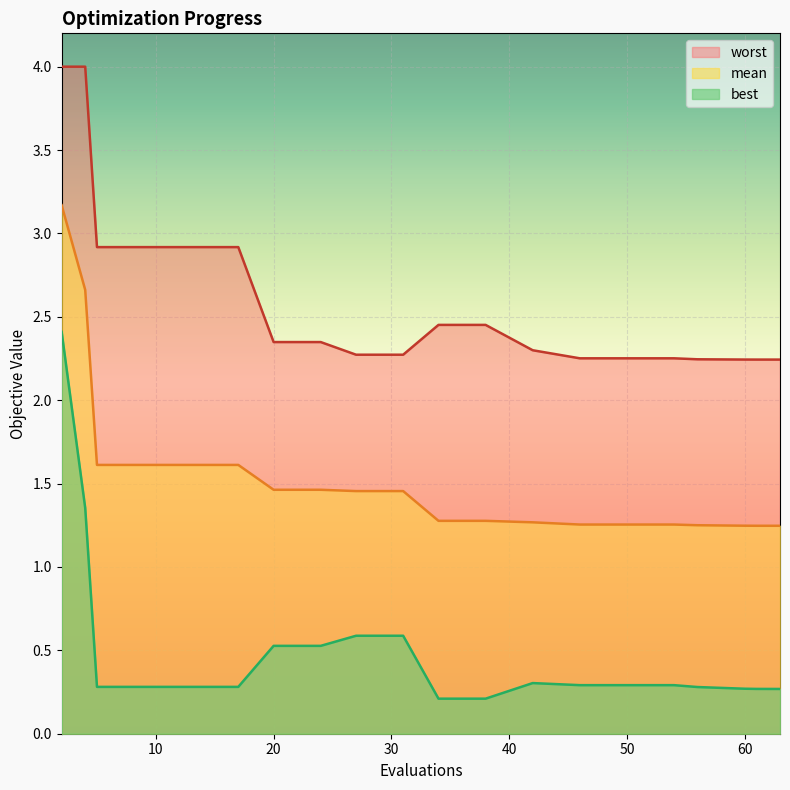

At 42, list the series in order from smallest to largest.

best, mean, worst